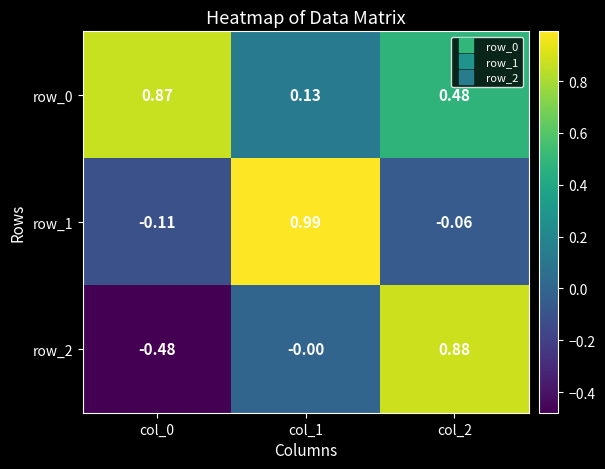

Is the value of row_1 at col_1 greater than the value of row_2 at col_0?

Yes